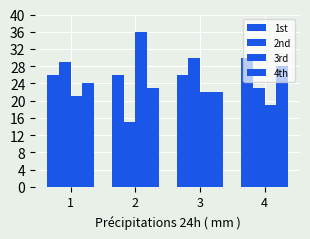

The 4th series shows 22 at 3. True or false?

True